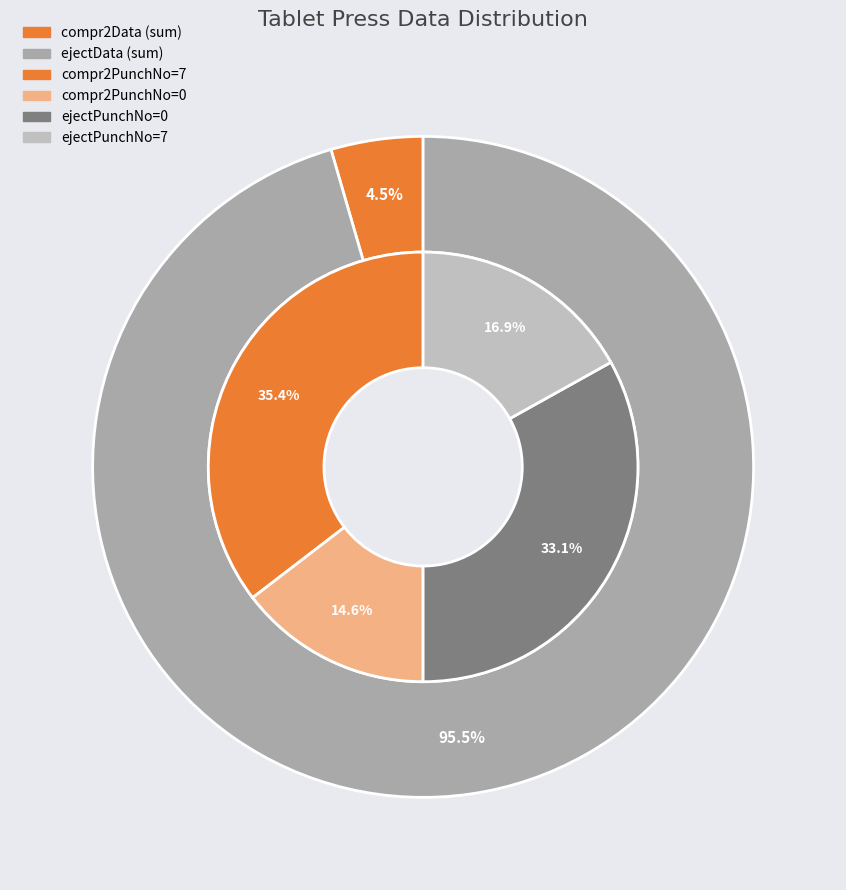

Do ejectData and ejectPunchNo_0 together represent more than half of the pie?

Yes